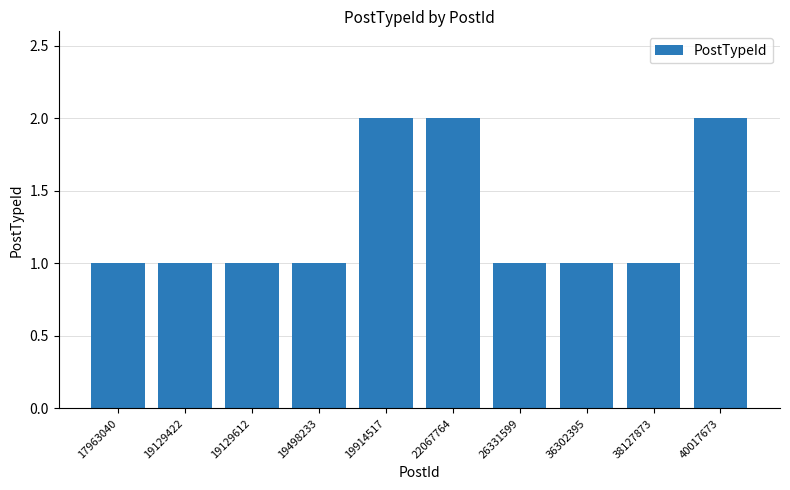

Which has a higher value, 36302395 or 40017673?

40017673